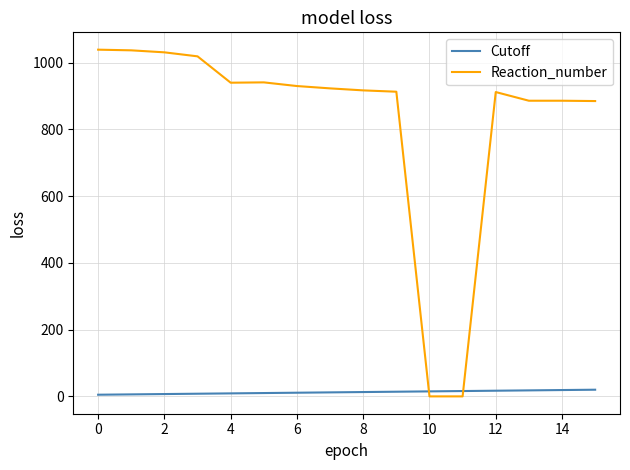

Rank the series by their average value, from lowest to highest.

Cutoff, Reaction_number